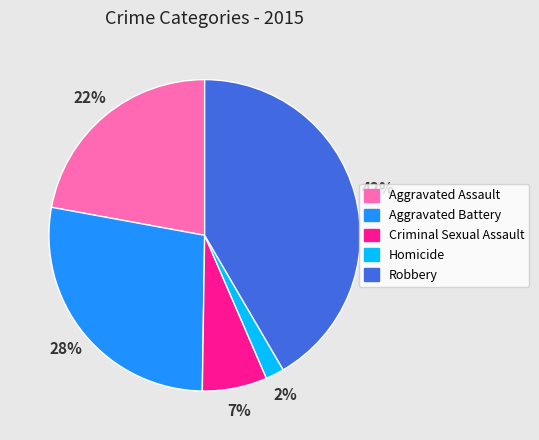

To the nearest percent, what is the average slice percentage?

20%